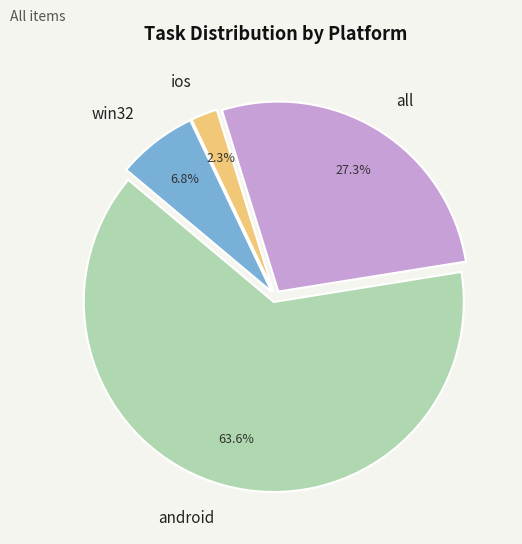

Rank the categories by value from lowest to highest.

ios, win32, all, android